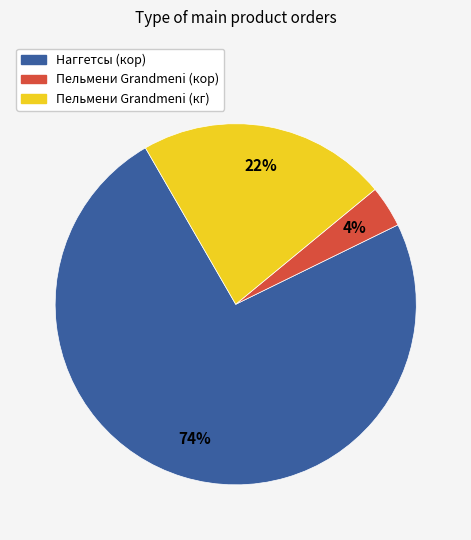

To the nearest percent, what is the average slice percentage?

33%